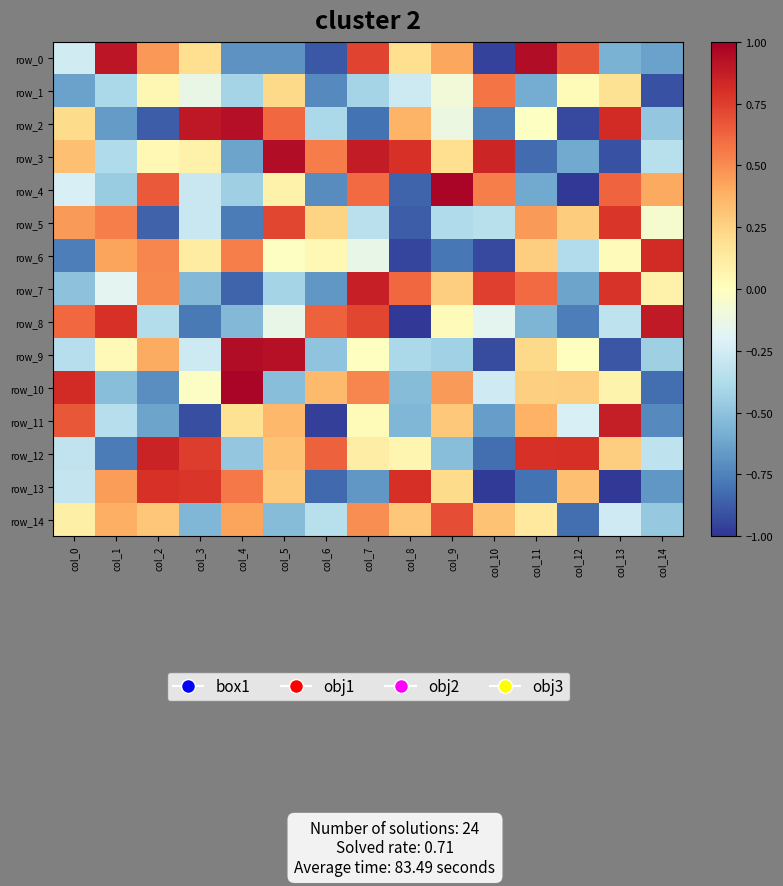

How many values in the row_5 series exceed 0?

7